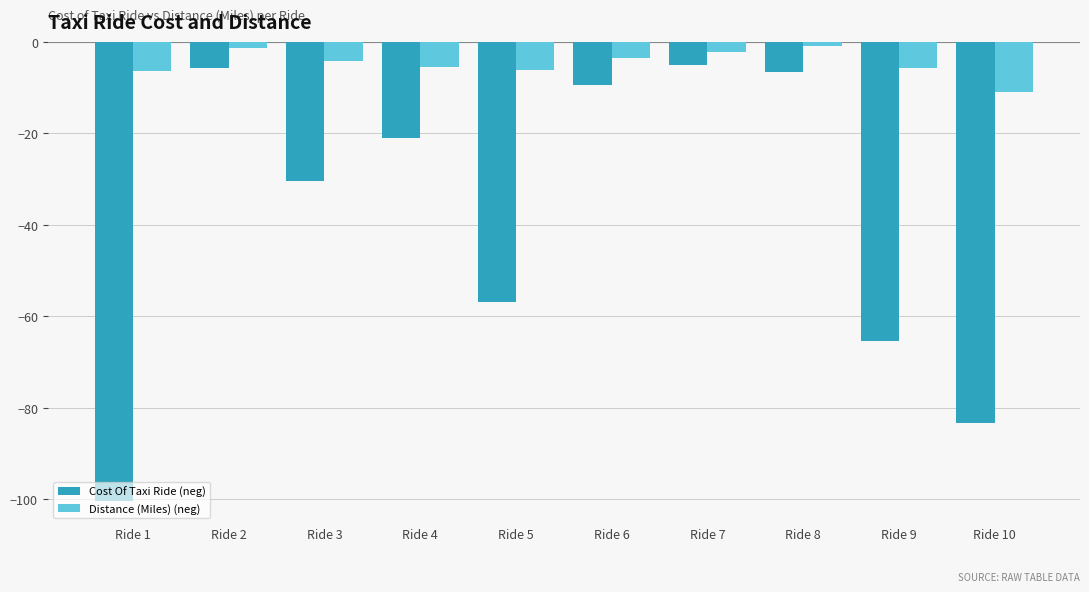

The Distance (Miles) (neg) series shows -3.6 at Ride 6. True or false?

True